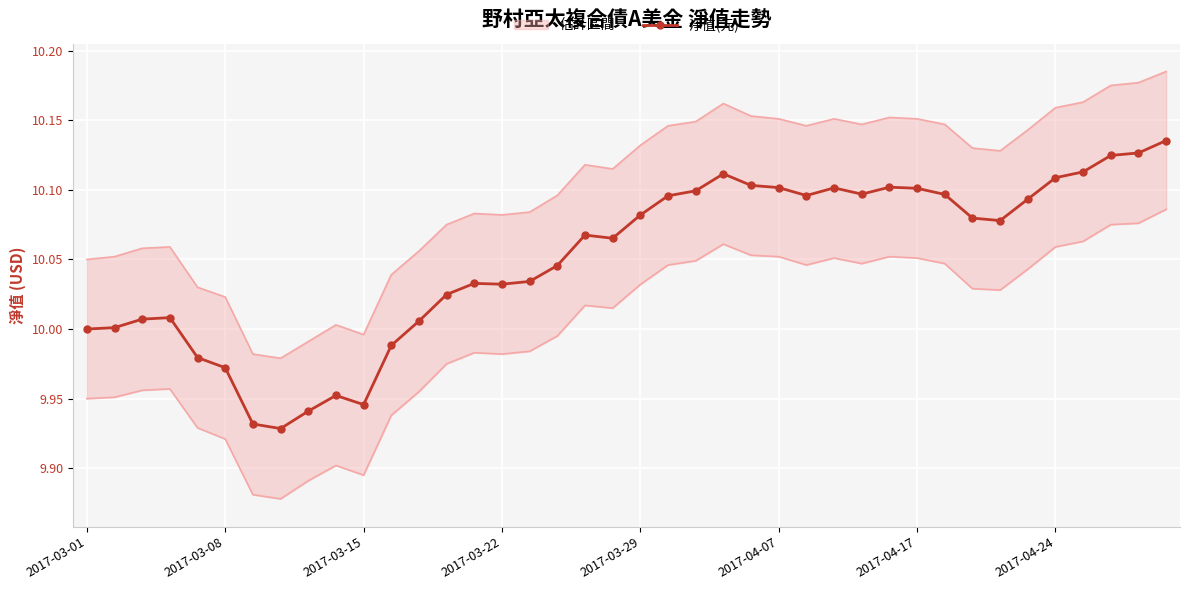

True or false: 淨值(元) has more than 1 points higher than both neighbors.

True